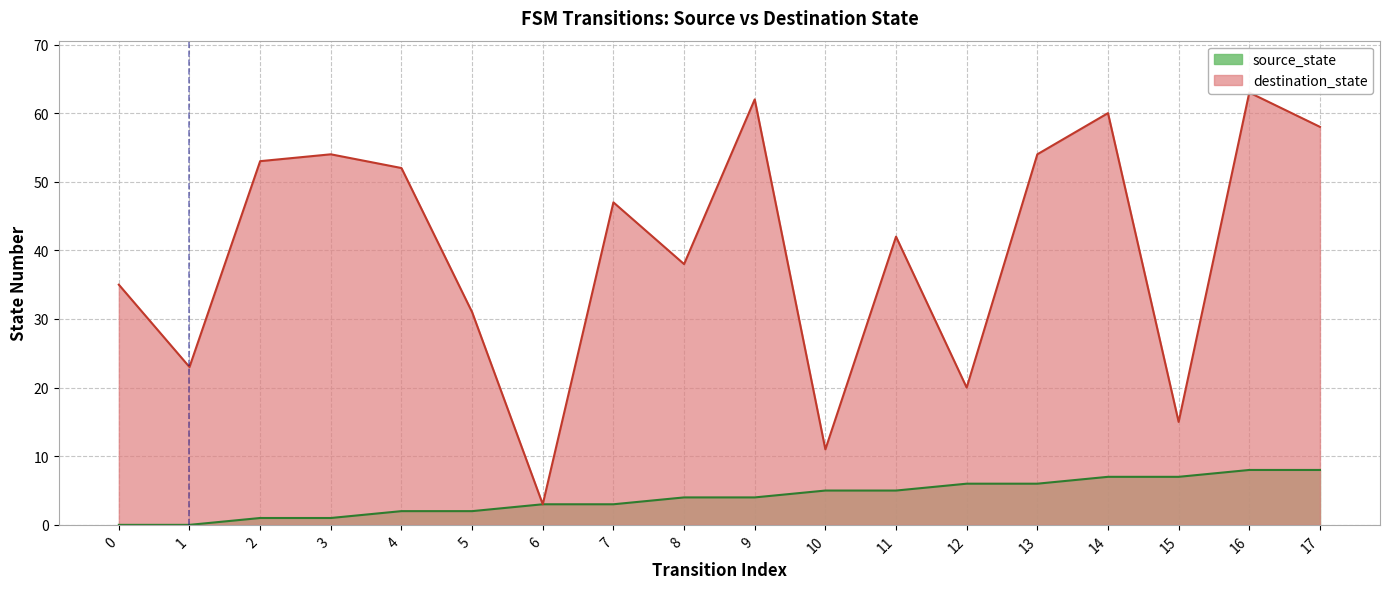

At how many categories does at least one series exceed 55?

4